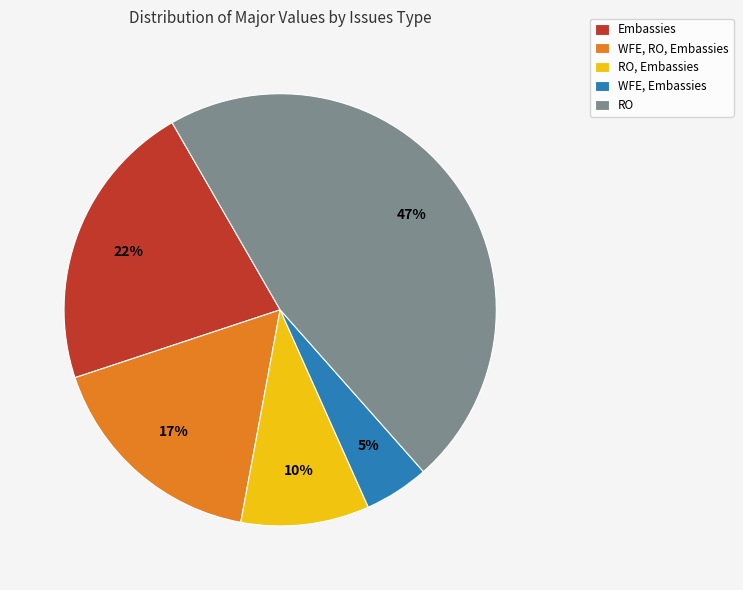

What is the smallest slice in the pie chart?

WFE, Embassies